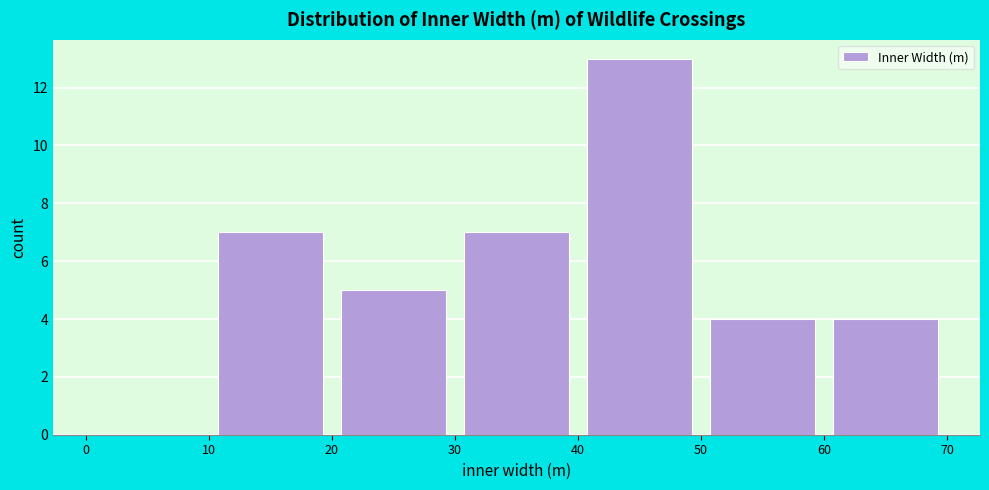

Reading left to right, transcribe this chart: for each bar, give the range it covers on the x-axis and its height. The values are not printed on the chart, so give them approximately, as read against the axis.

0 to 10: 0
10 to 20: 7
20 to 30: 5
30 to 40: 7
40 to 50: 13
50 to 60: 4
60 to 70: 4